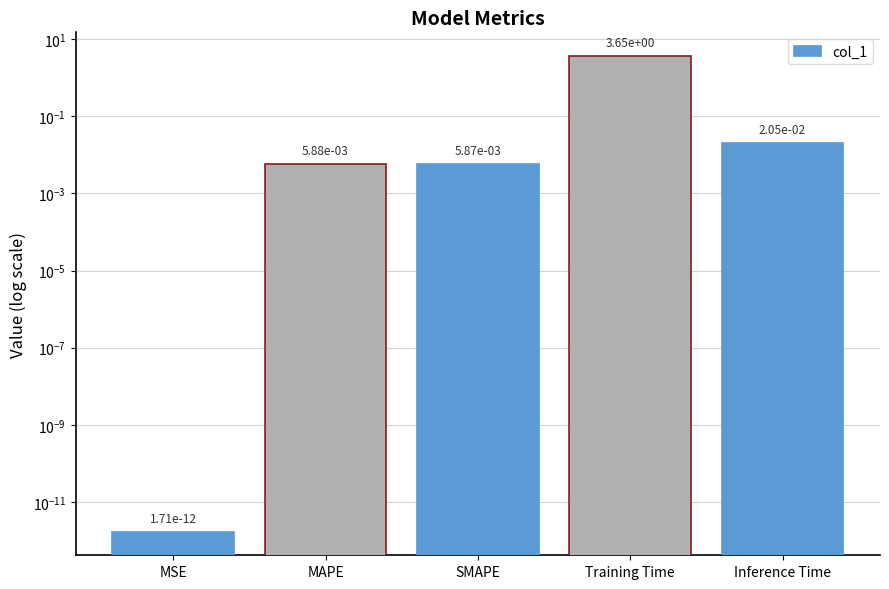

The value at Inference Time is 0.0. True or false?

False